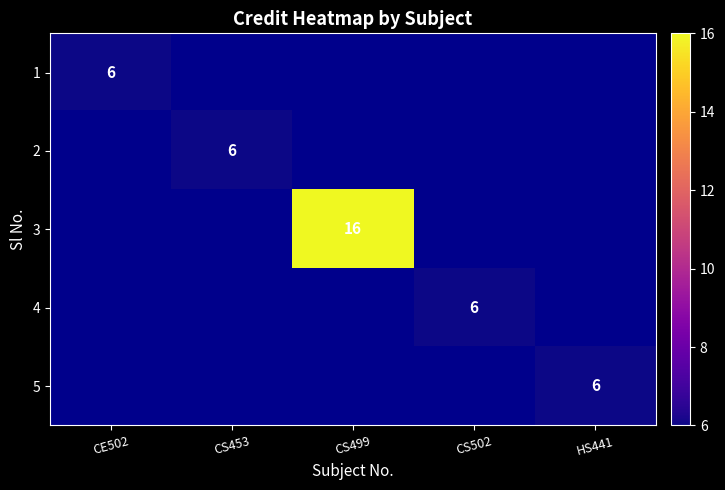

Which has a higher value, CS502 or CE502?

CE502